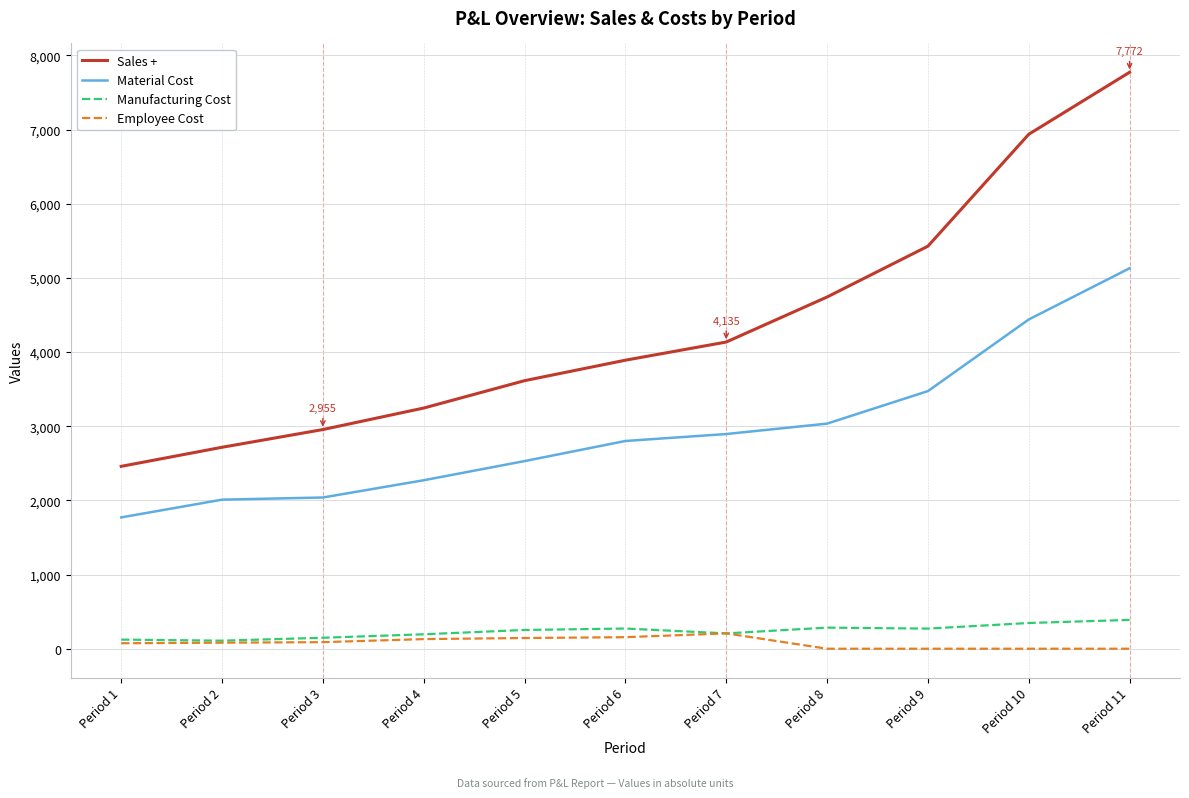

At which label does Sales + reach its peak?

Period 11